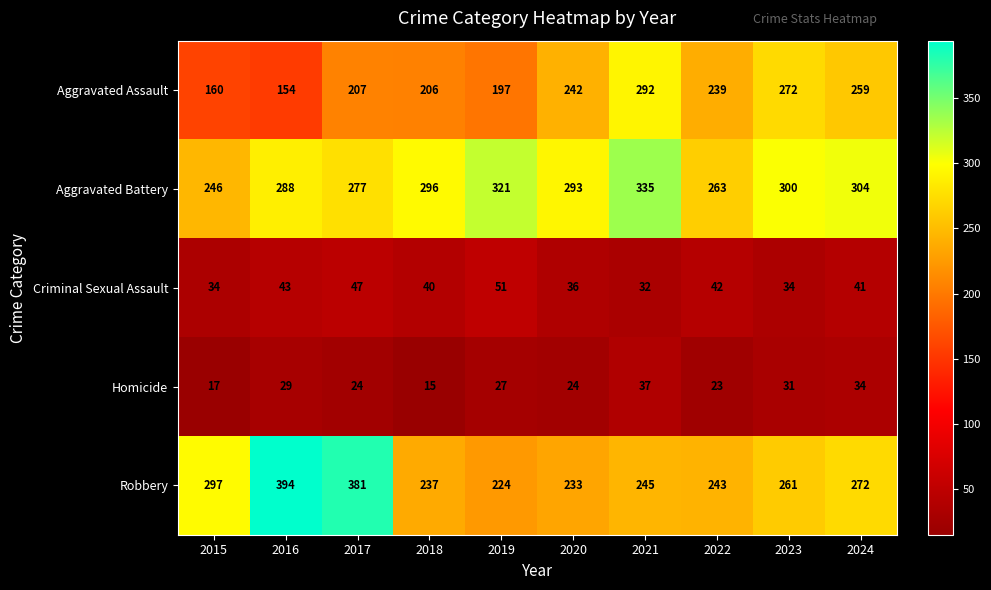

What is the difference between the Aggravated Battery values at 2022 and 2020?

30